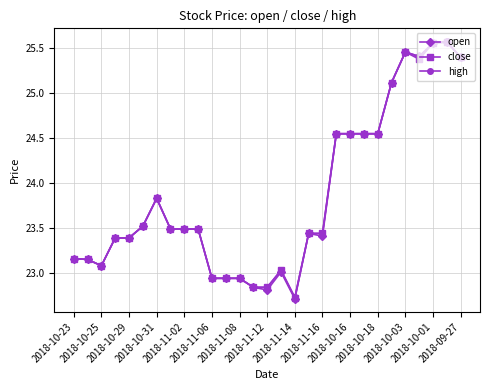

What is the minimum value for high?

22.7